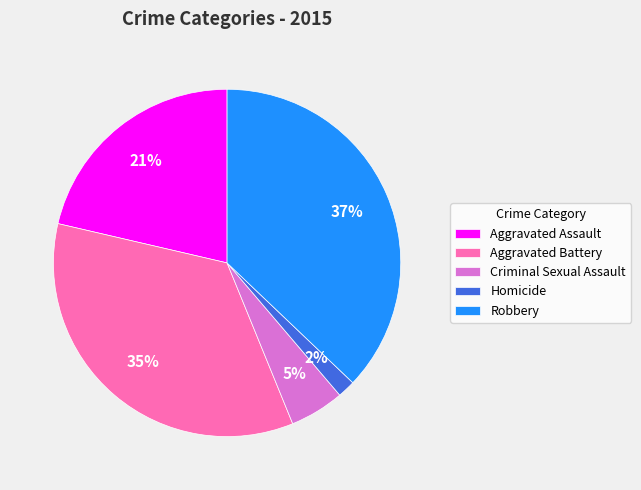

Is the sum of Robbery and Aggravated Battery greater than half?

Yes